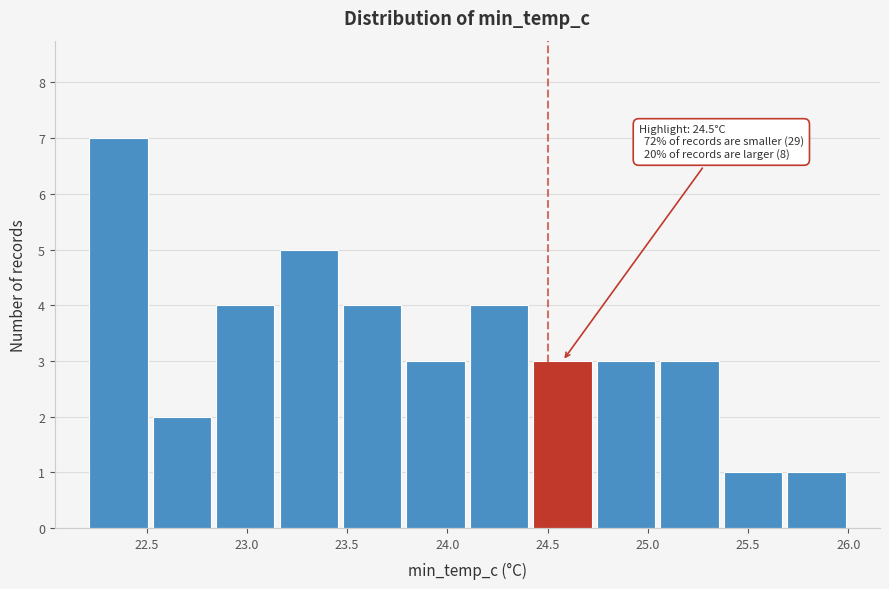

Which range on the x-axis has the tallest bar?

22.20 to 22.50